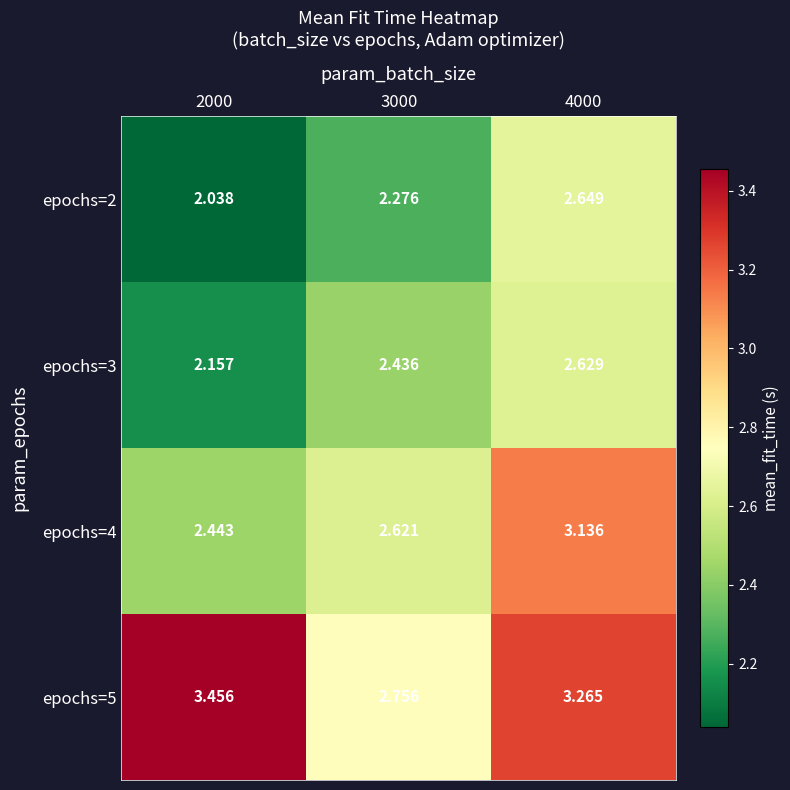

Is the value of epochs=5 at 4000 greater than the value of epochs=3 at 2000?

Yes